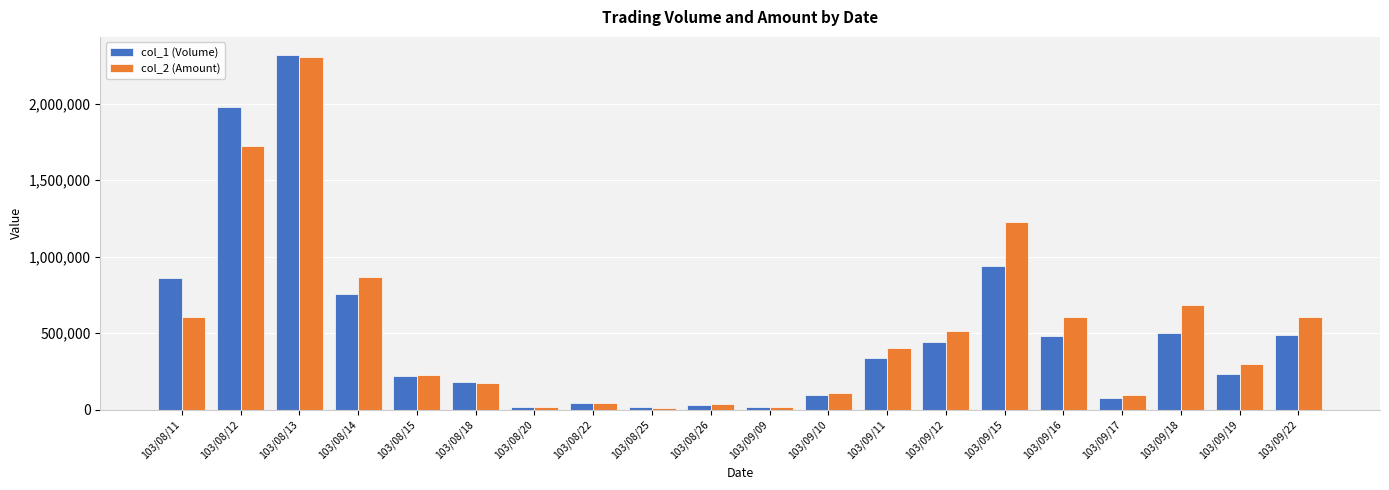

Is the value of col_1 (Volume) at 103/09/15 greater than the value of col_2 (Amount) at 103/08/20?

Yes